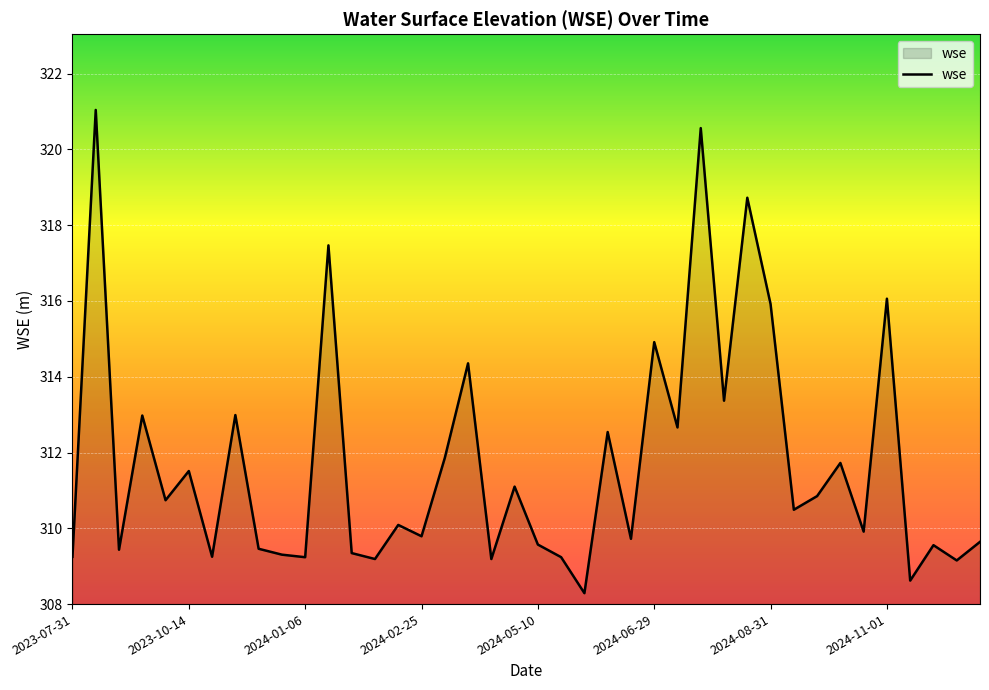

What is the minimum value shown in the chart?

308.3